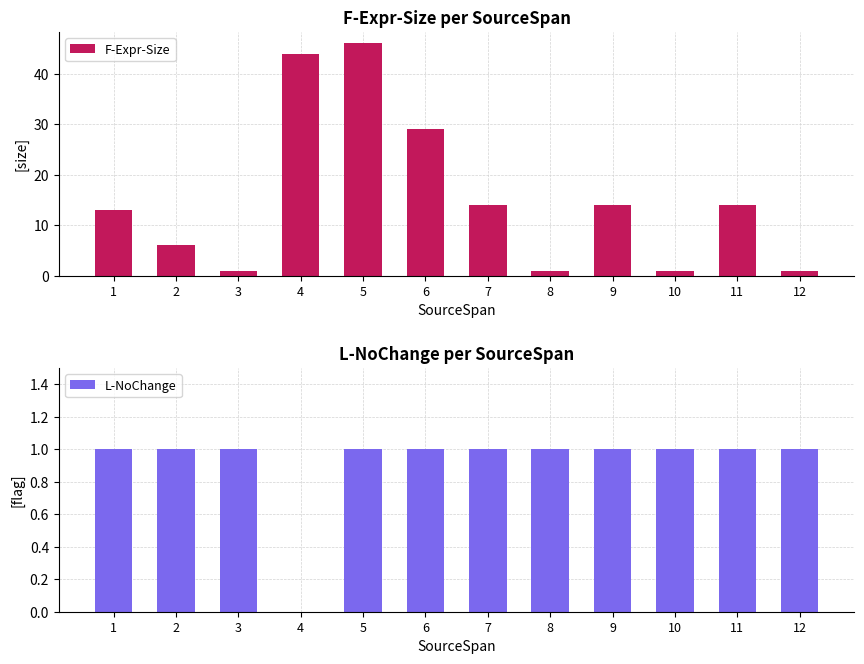

What is the approximate value of L-NoChange at 3?

1